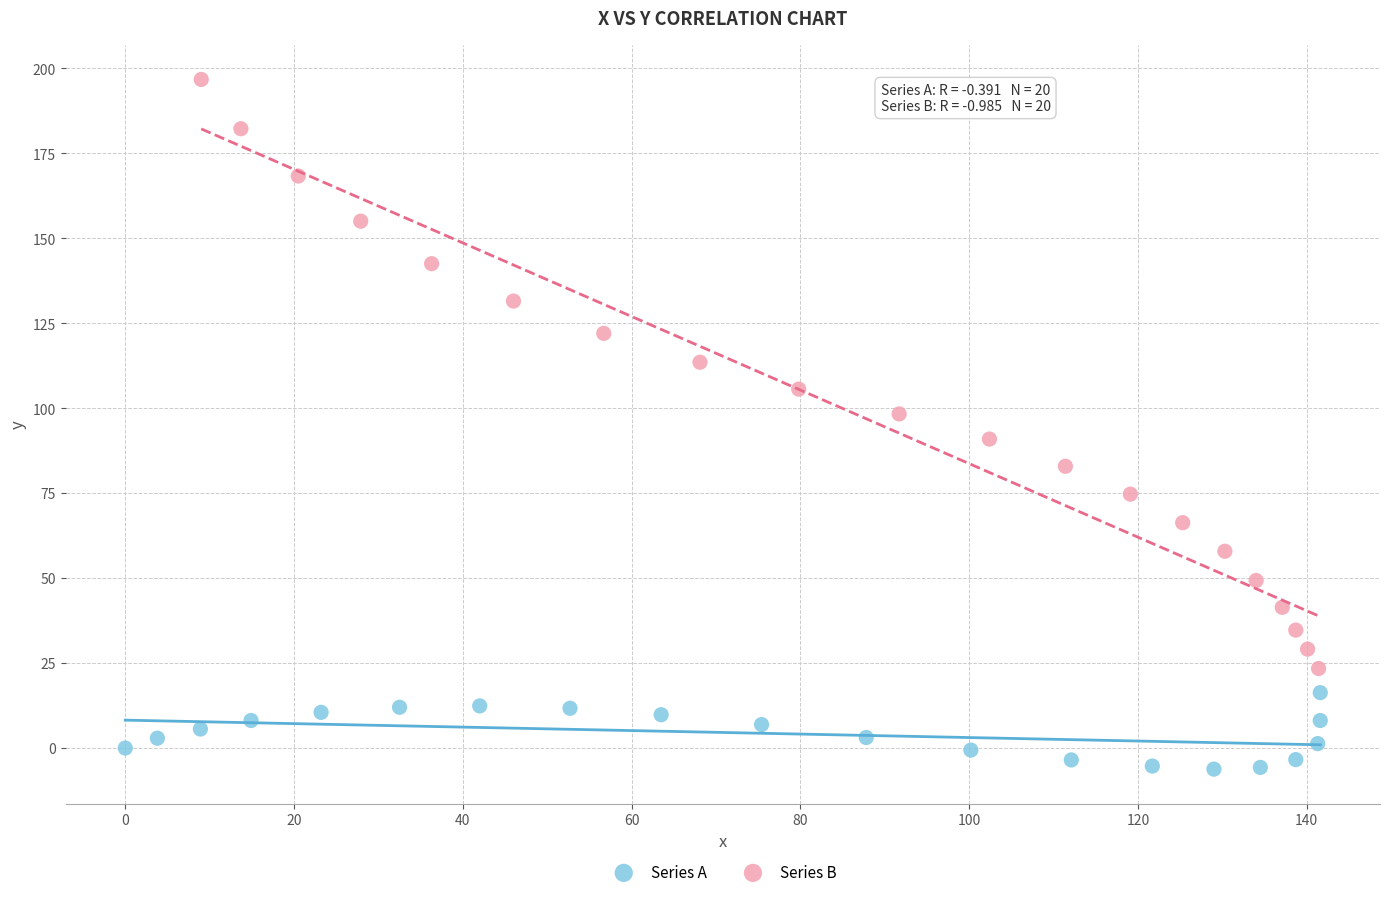

Which series reaches the maximum Y coordinate?

Series B